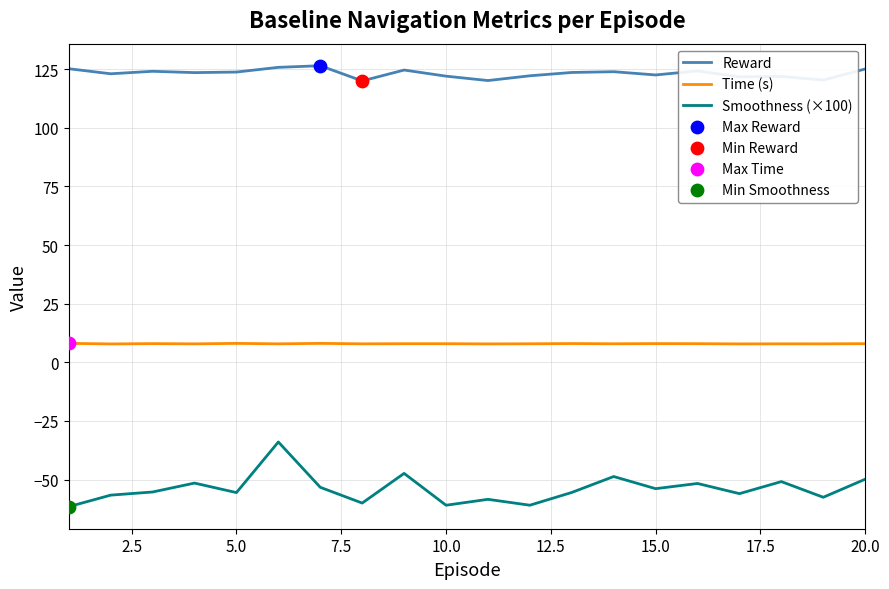

Which series has the largest total across all categories?

Reward